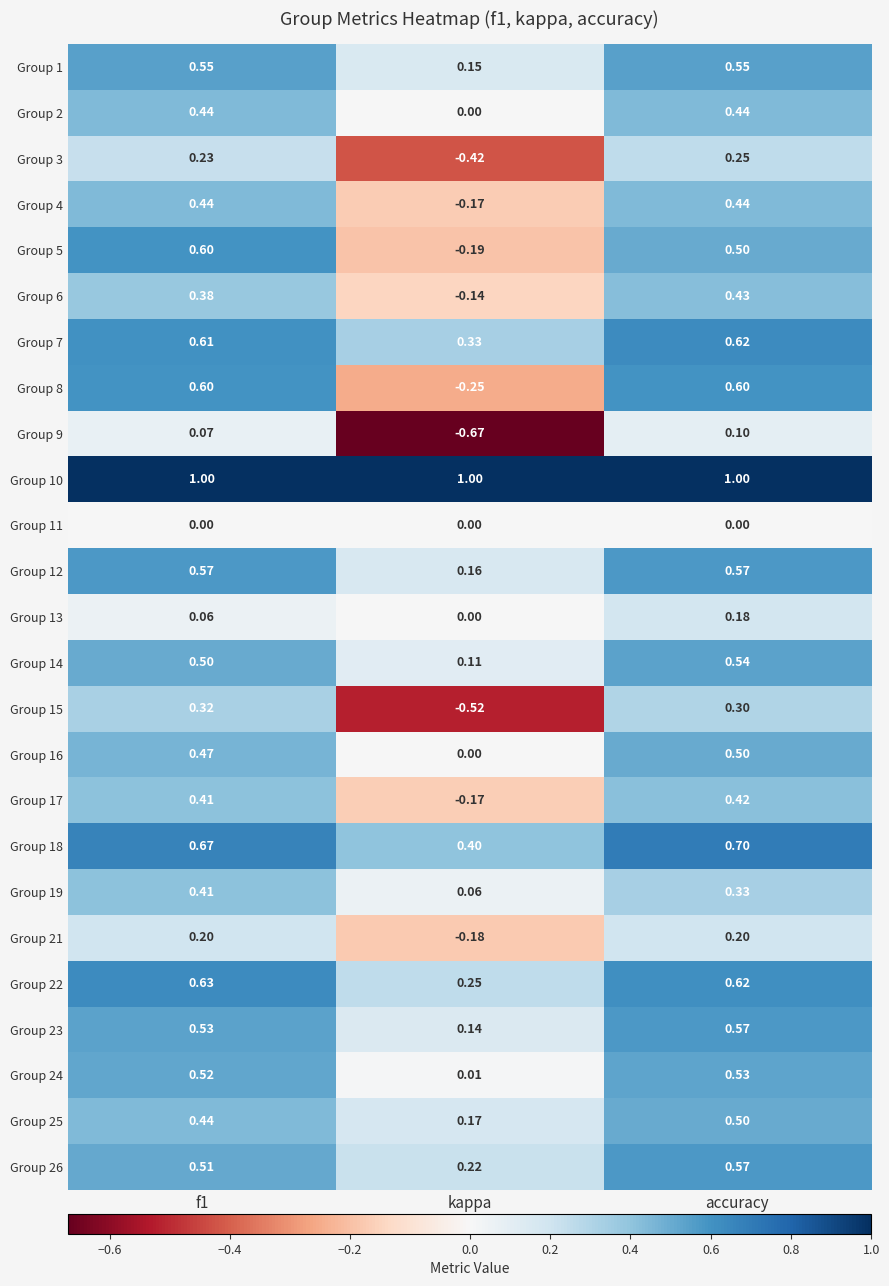

How many distinct data groups are displayed?

25